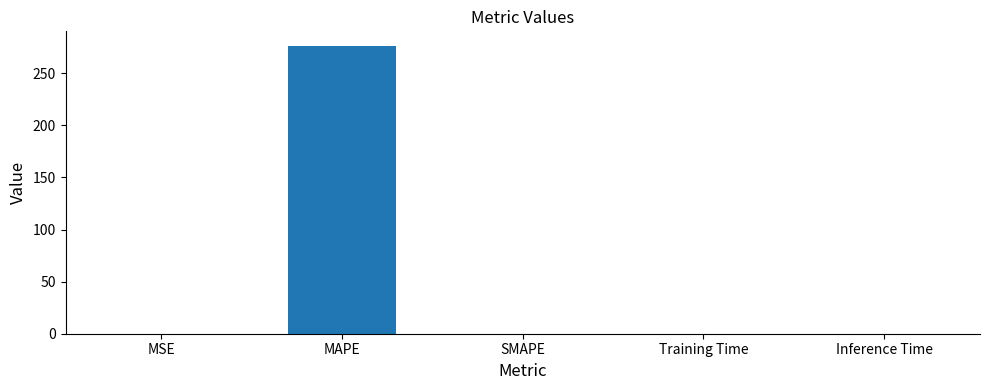

True or false: the data shows 276.5 at MAPE.

True